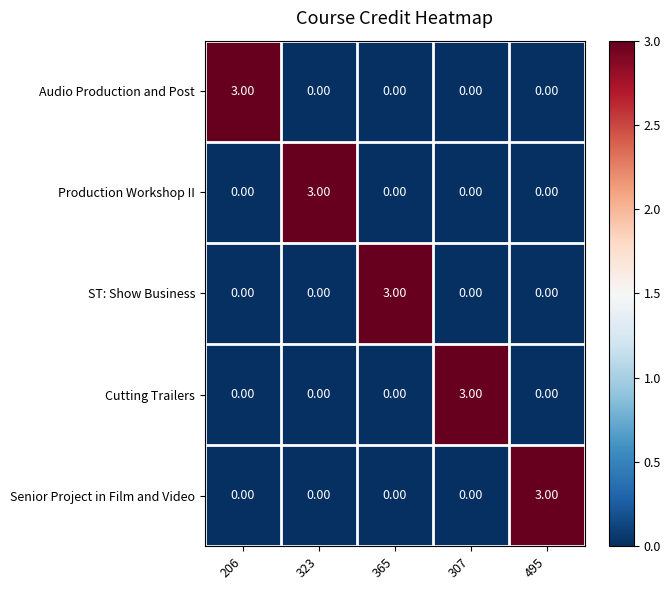

How many positive values does the Production Workshop II series have?

1